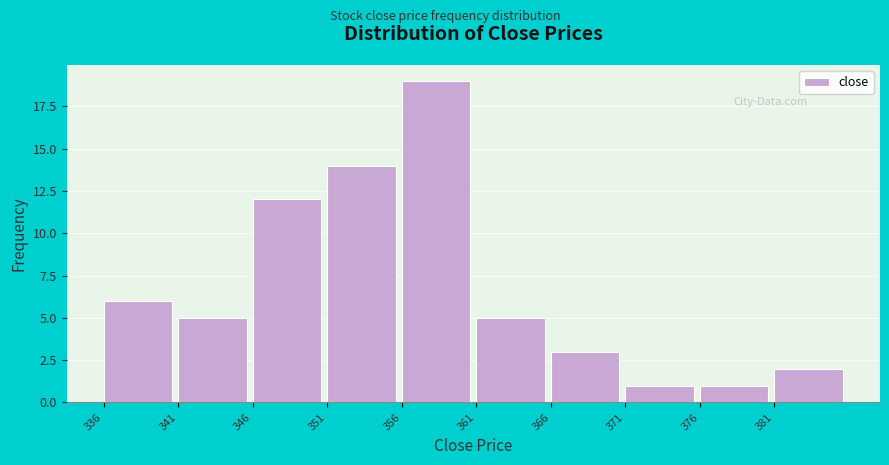

Reading right to left, transcribe all the data shown in this chart.

381=2	376=1	371=1	366=3	361=5	356=19	351=14	346=12	341=5	336=6